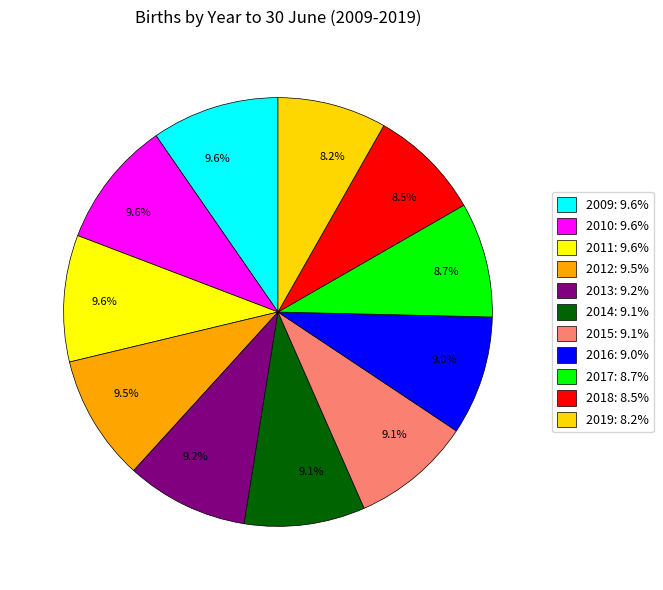

What is the ratio of the value at 2019 to the value at 2014?

0.9